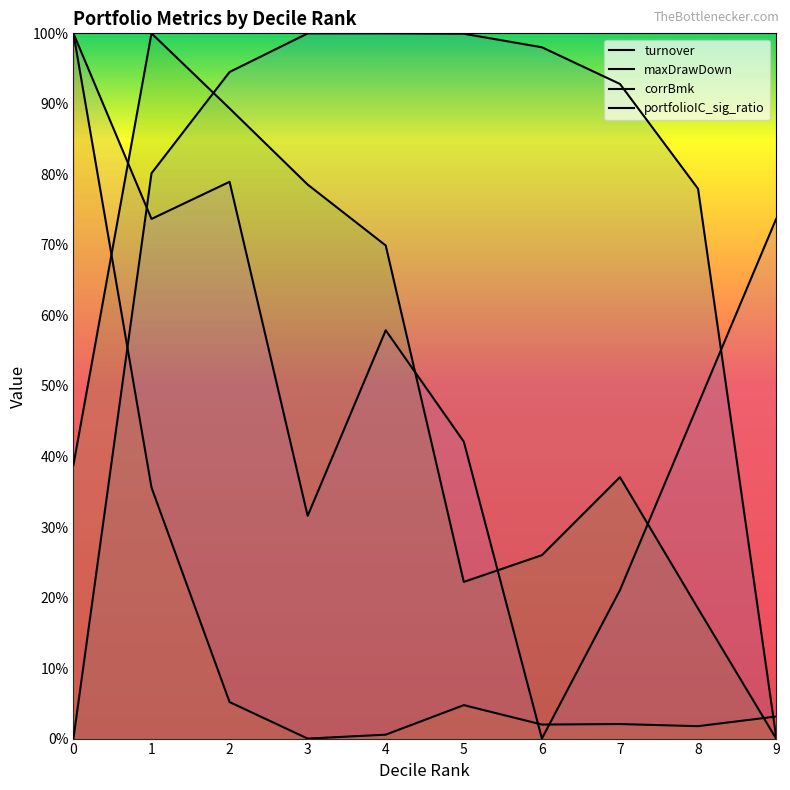

Does the chart have visible grid lines?

No